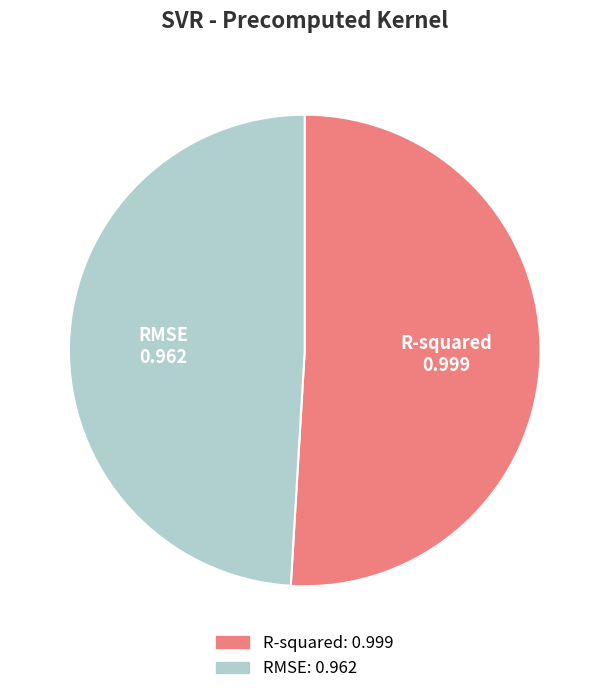

Which slice represents more than half of the pie?

R-squared